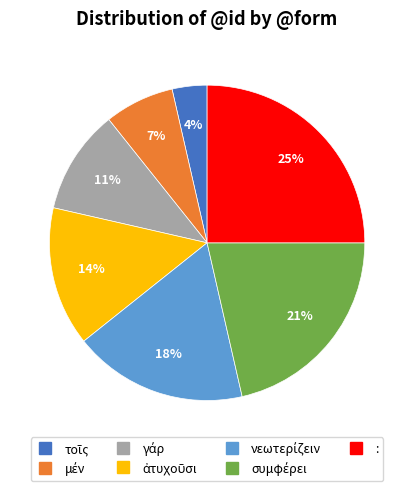

Which category has the biggest portion of the pie?

: